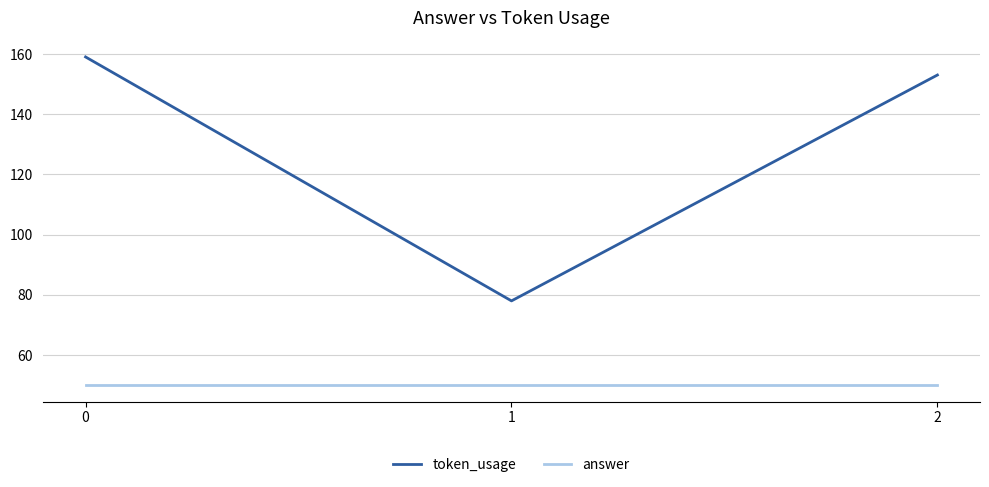

Which series has the largest total across all categories?

token_usage